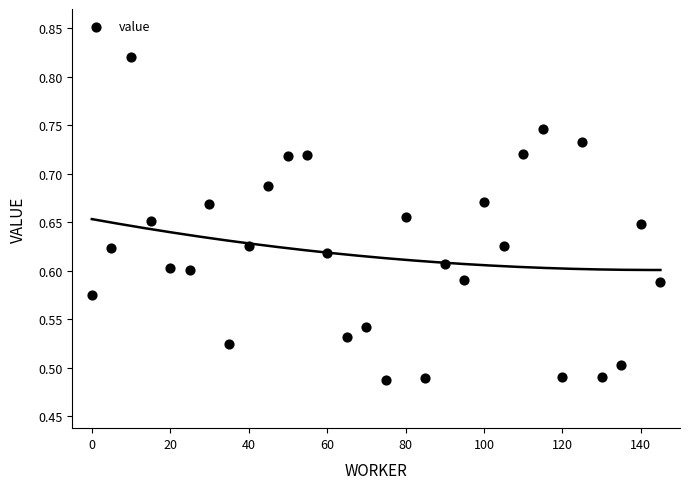

What is the range of Y values (max minus min)?

0.3